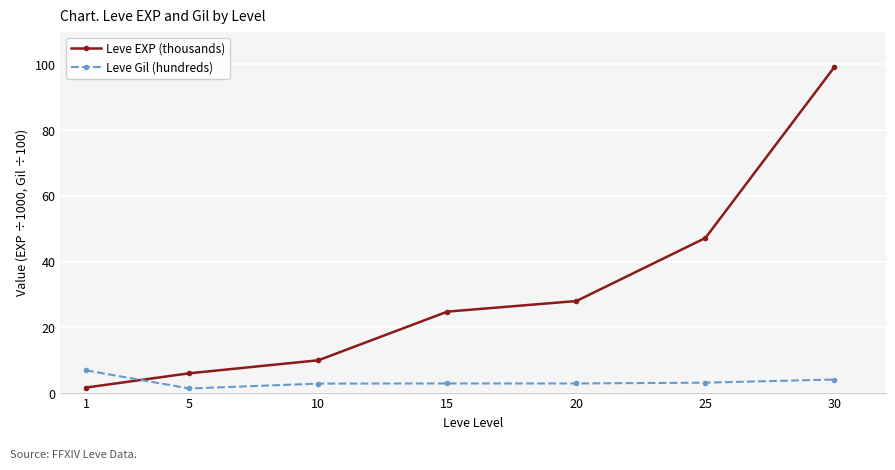

True or false: Leve EXP (thousands) has more than 2 points higher than both neighbors.

False